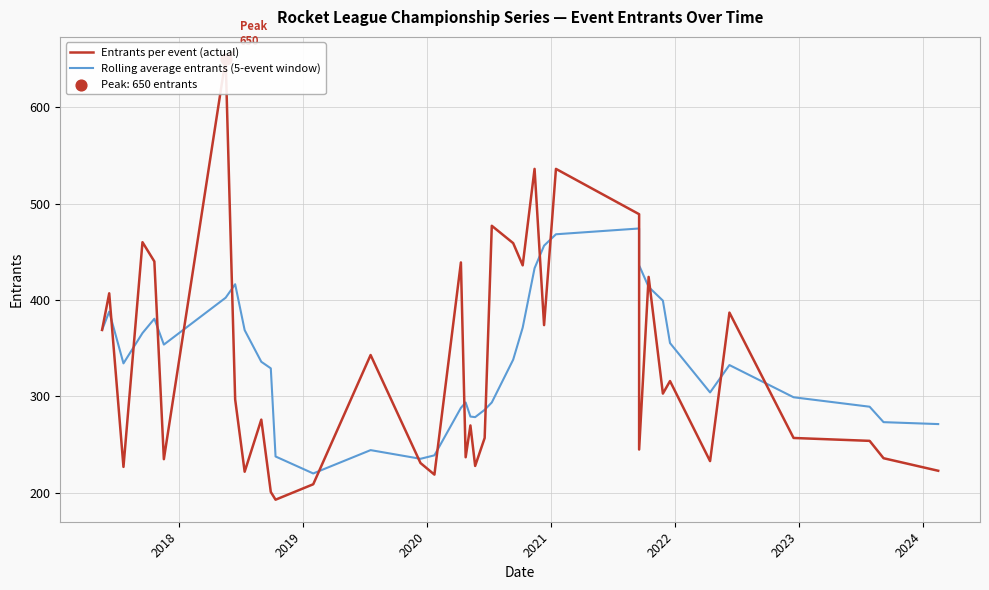

Which series contains the highest Y value?

Entrants per event (actual)